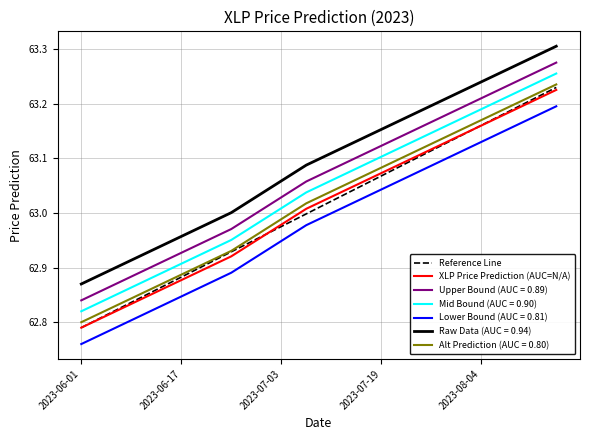

Which series has the widest spread of values?

Reference Line